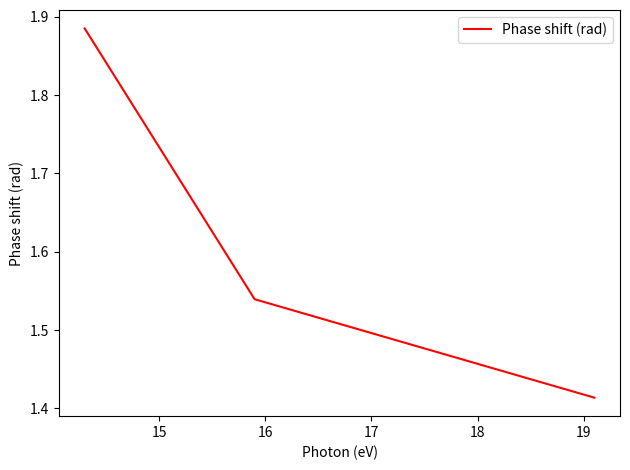

What is the difference between the maximum and minimum values?

0.5